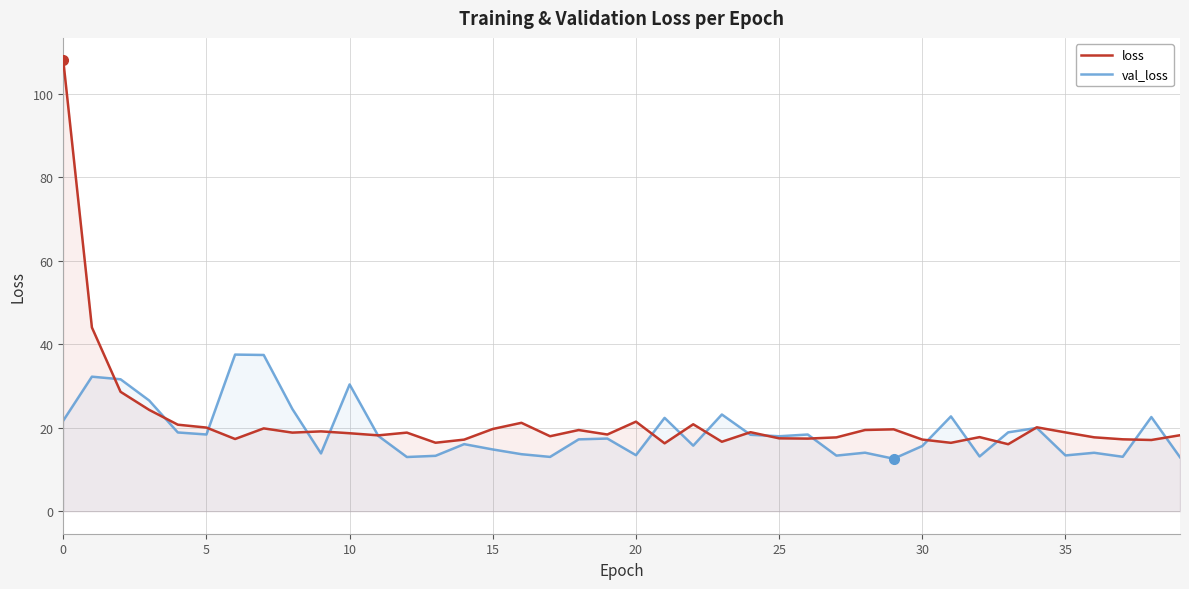

List the series in order of their overall mean, lowest first.

val_loss, loss